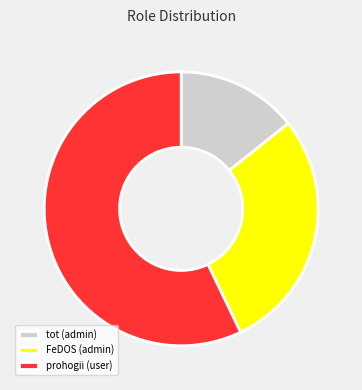

Is it true that prohogii (user) is 70% of the pie?

False